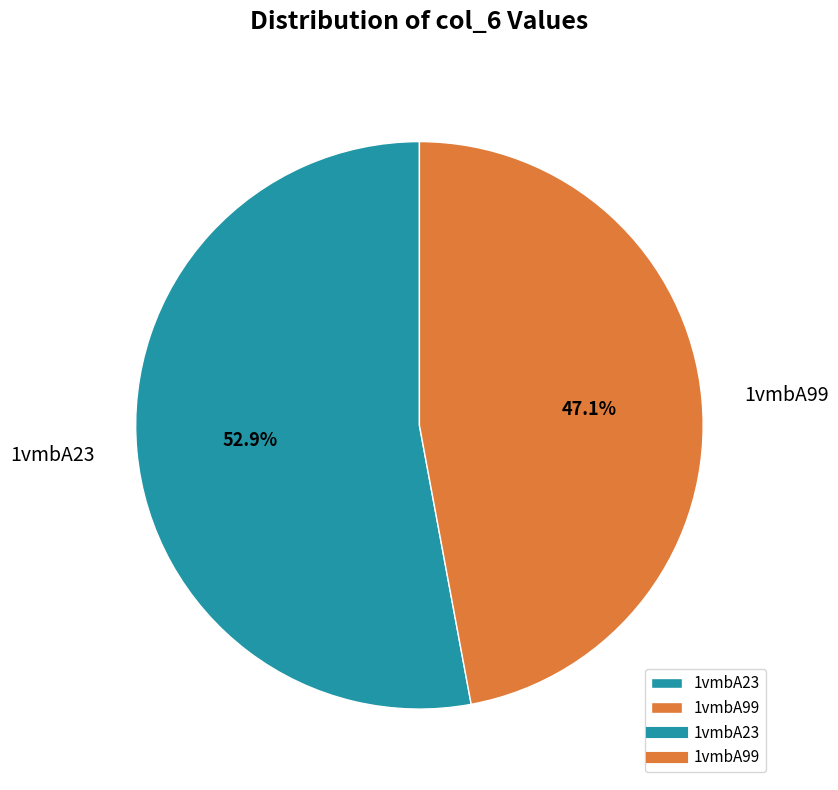

How many segments does this pie chart have?

2